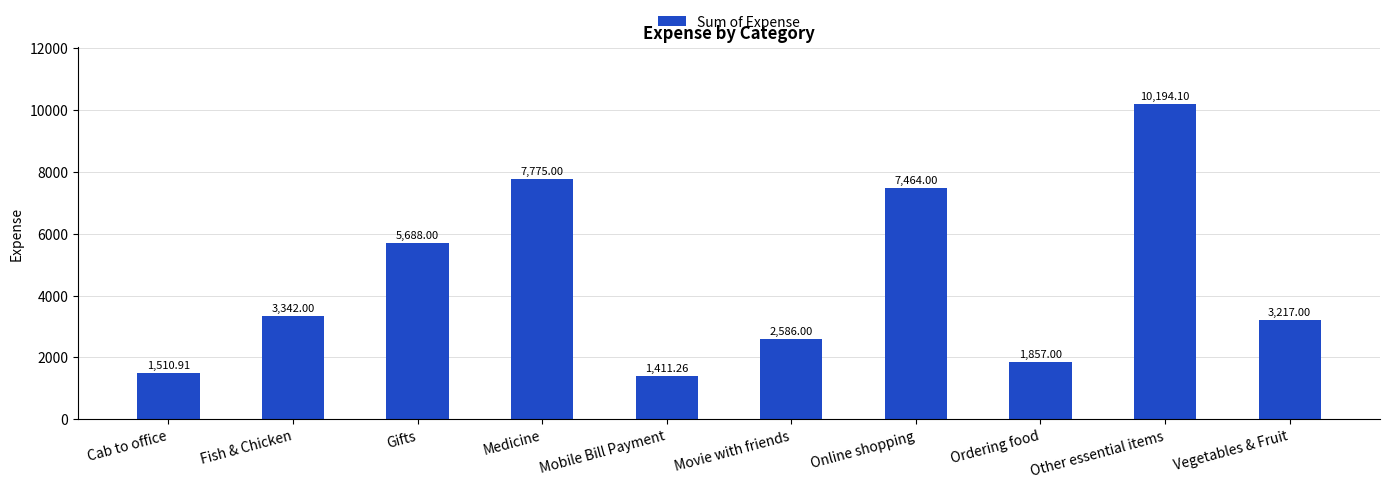

Rank the categories by value from highest to lowest.

Other essential items, Medicine, Online shopping, Gifts, Fish & Chicken, Vegetables & Fruit, Movie with friends, Ordering food, Cab to office, Mobile Bill Payment